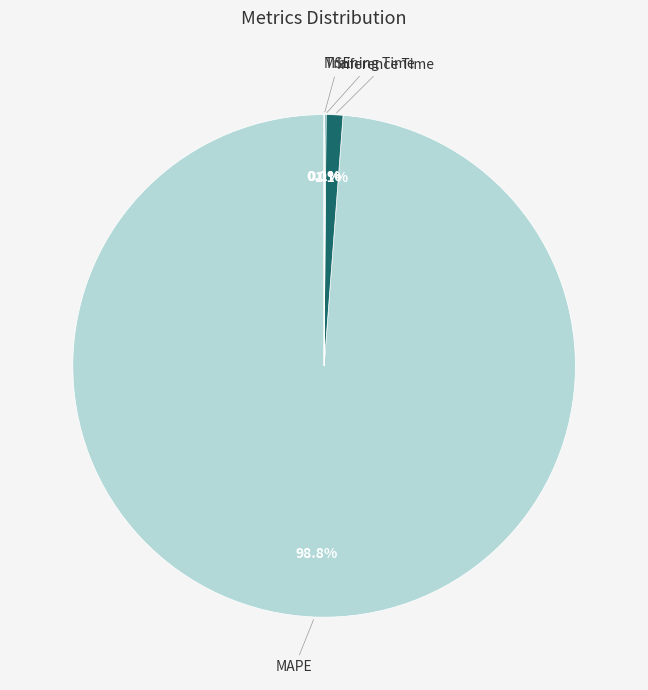

How much of the chart is everything except Inference Time?

98.9%